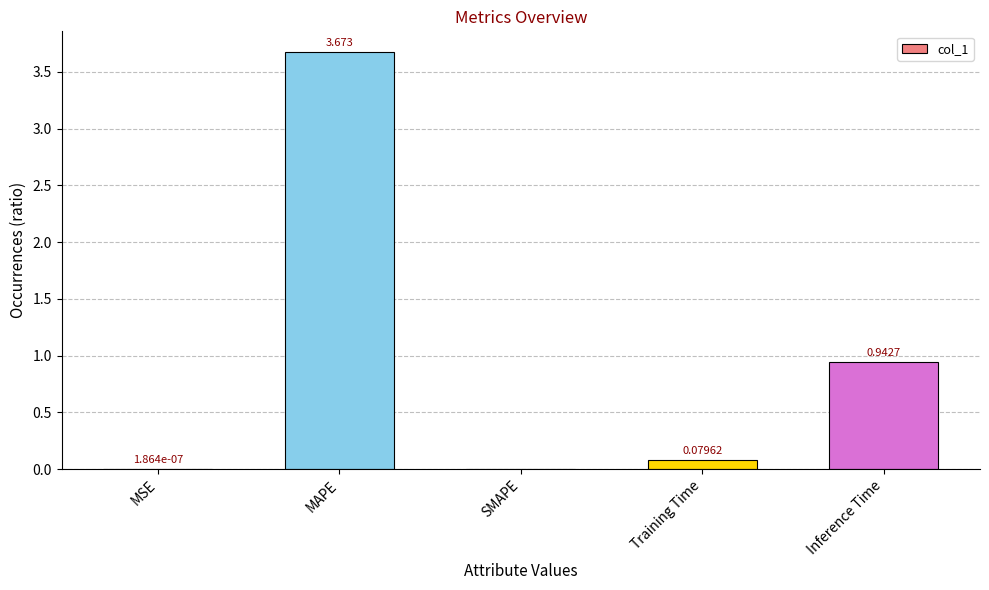

Which label corresponds to the largest value in the chart?

MAPE